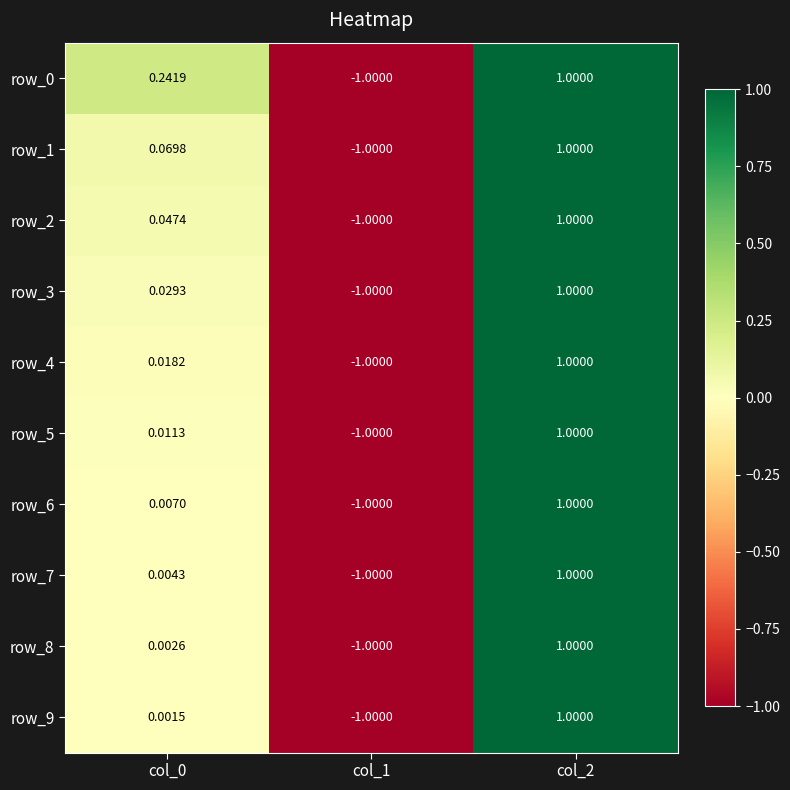

At which category is the sum across all series the highest?

col_2